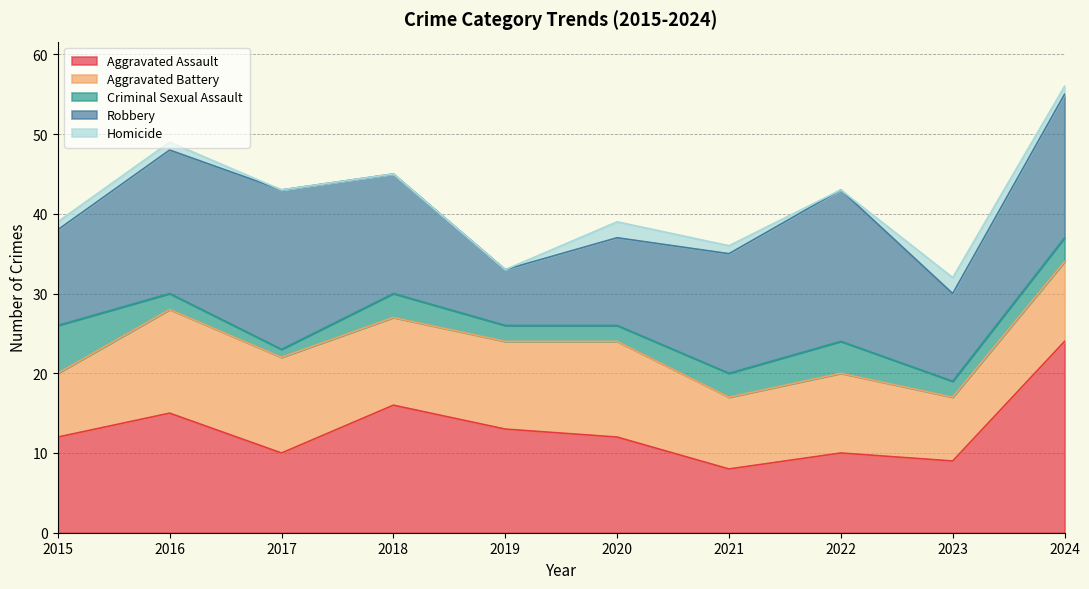

True or false: Criminal Sexual Assault has a value of 3 at 2021.

True